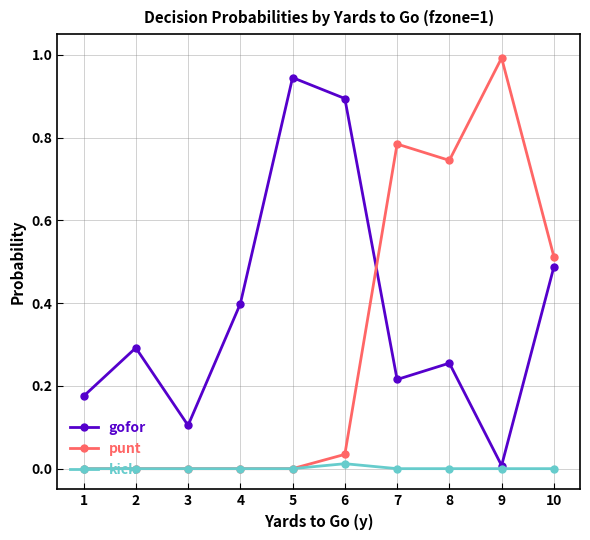

The value of gofor at 10 is 0.8. True or false?

False